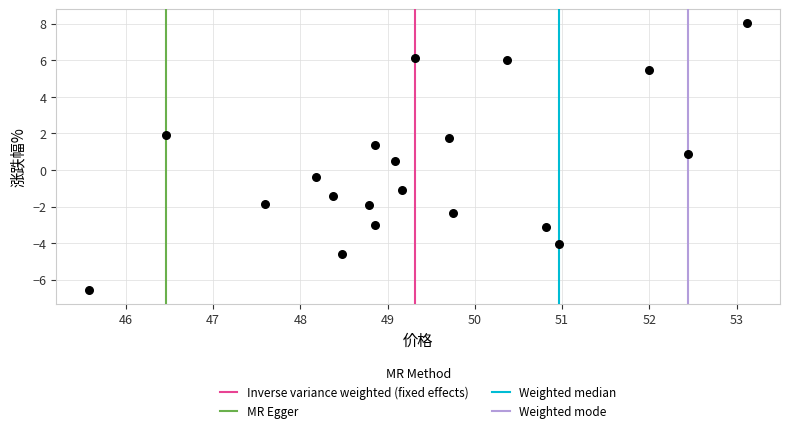

What is the range of Y values (max minus min)?

14.6